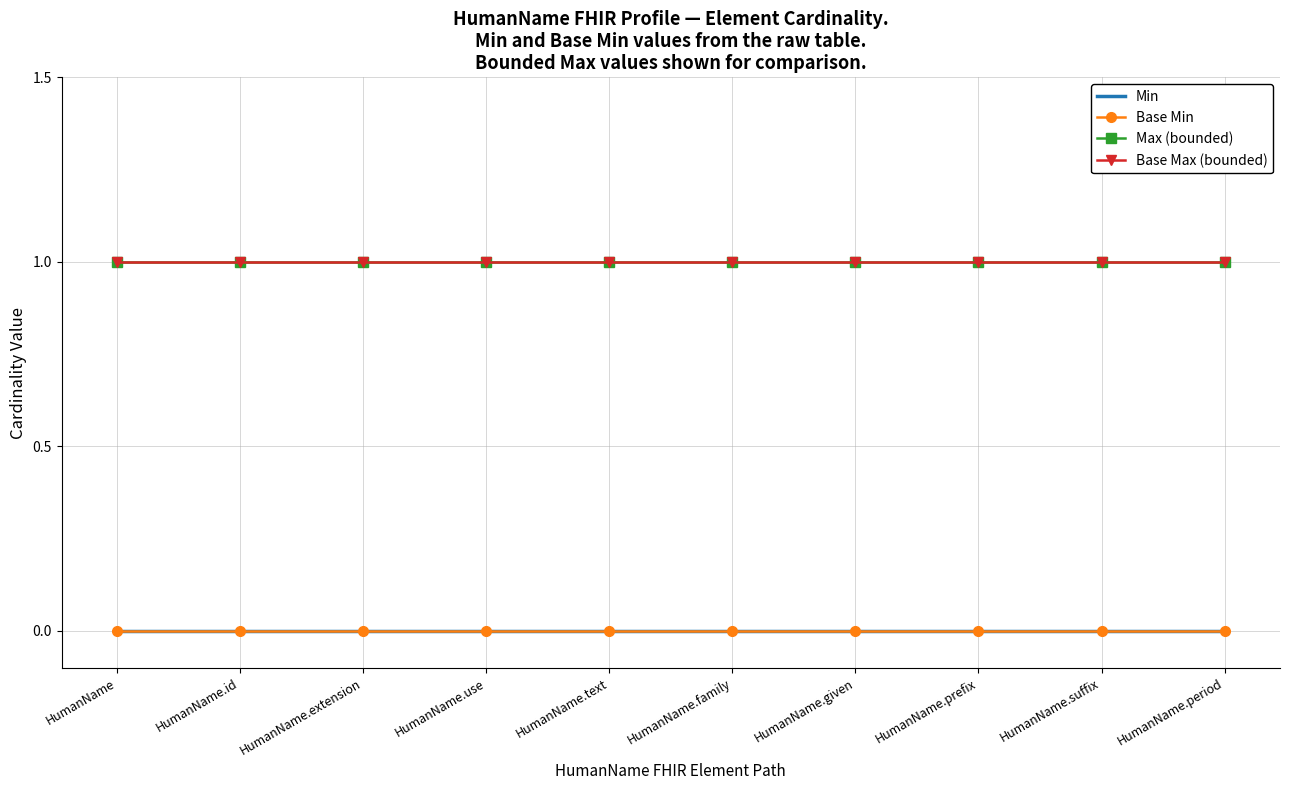

Which series has the largest range (max minus min)?

Min